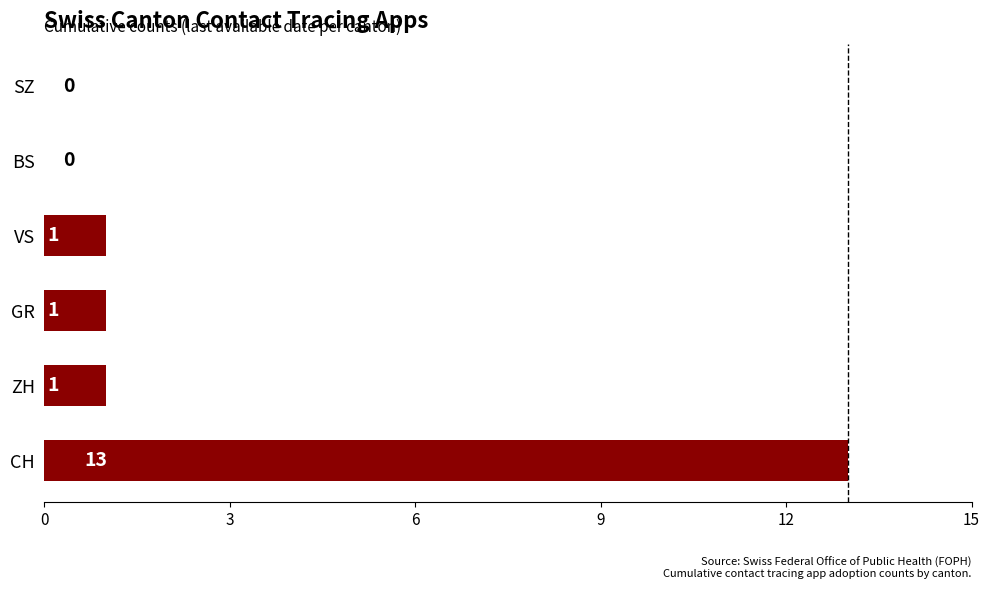

What is the sum of all values?

16